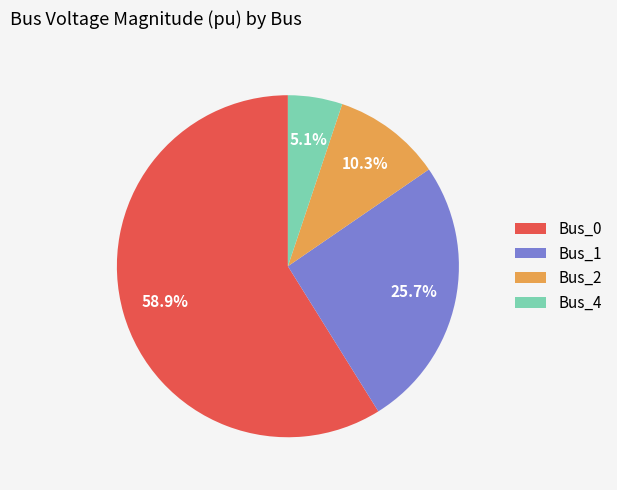

What is the total percentage of Bus_1 and Bus_2?

36.0%